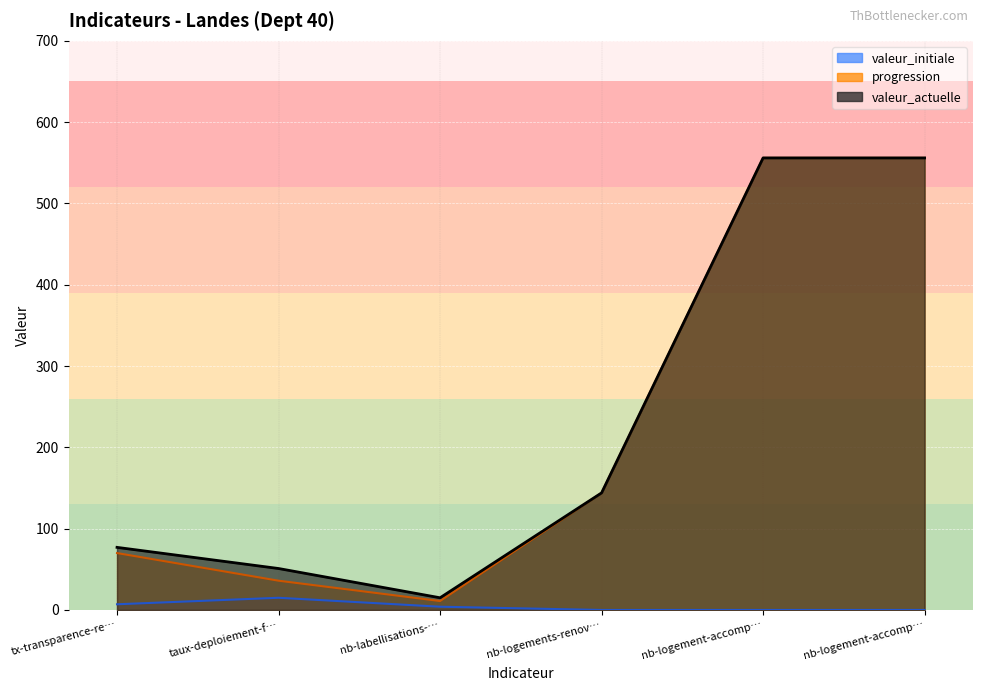

At which label is progression closest to 283?

nb-logements-renov…